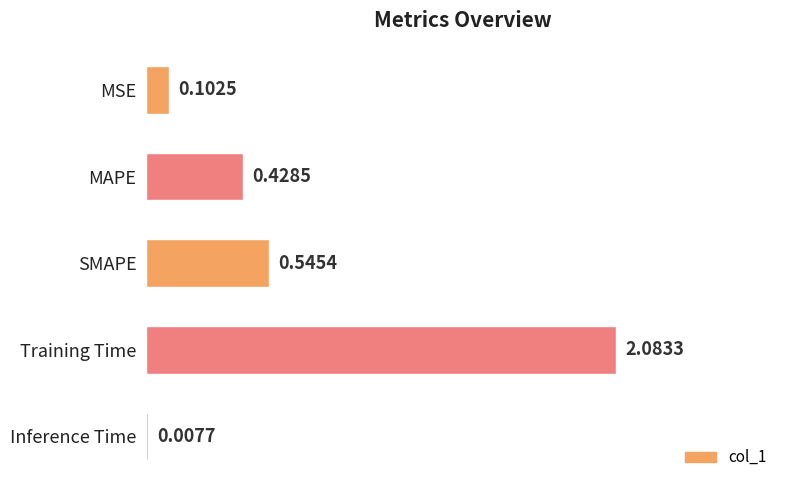

What is the sum of all values?

3.2